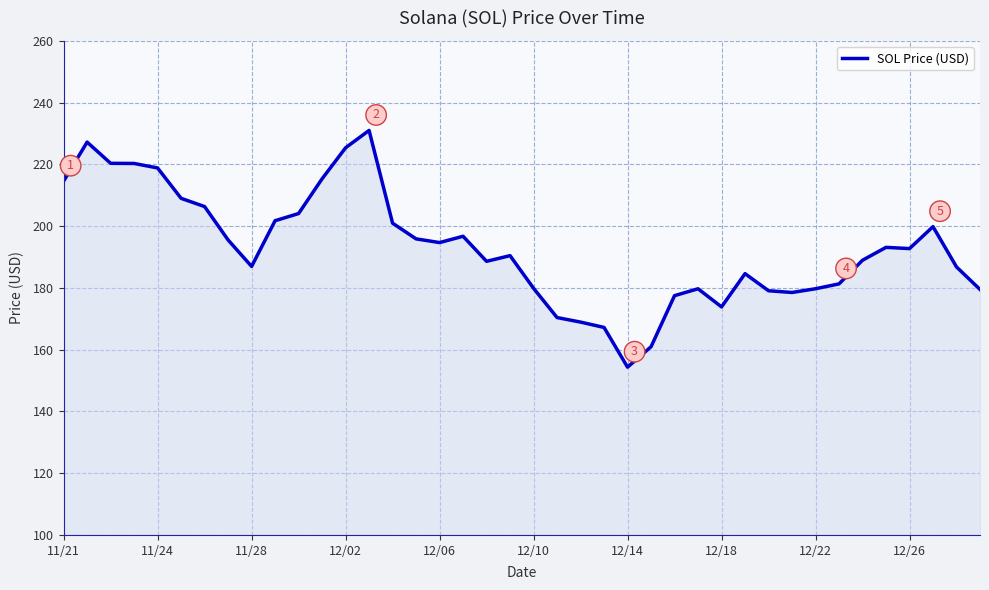

What is the maximum value shown in the chart?

231.0